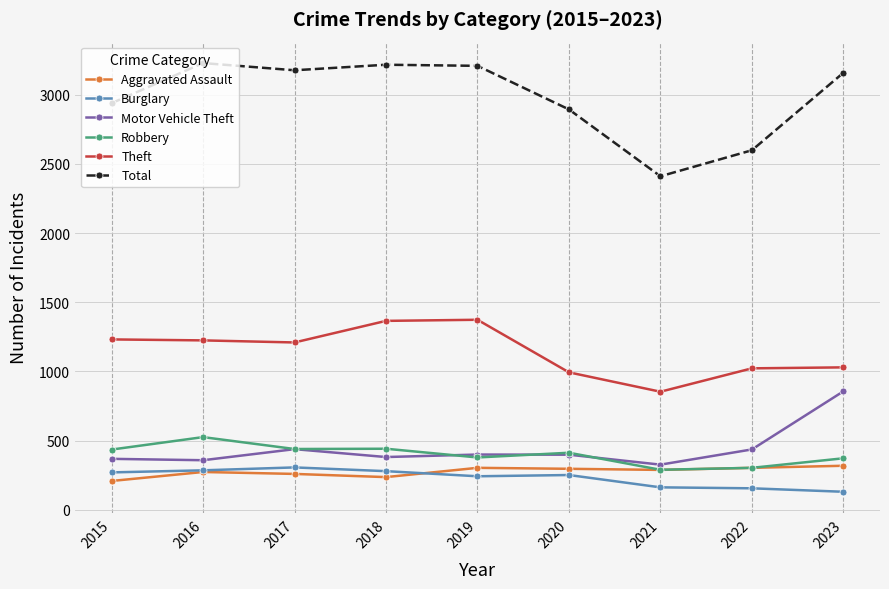

How many data points in Burglary are less than 251?

4